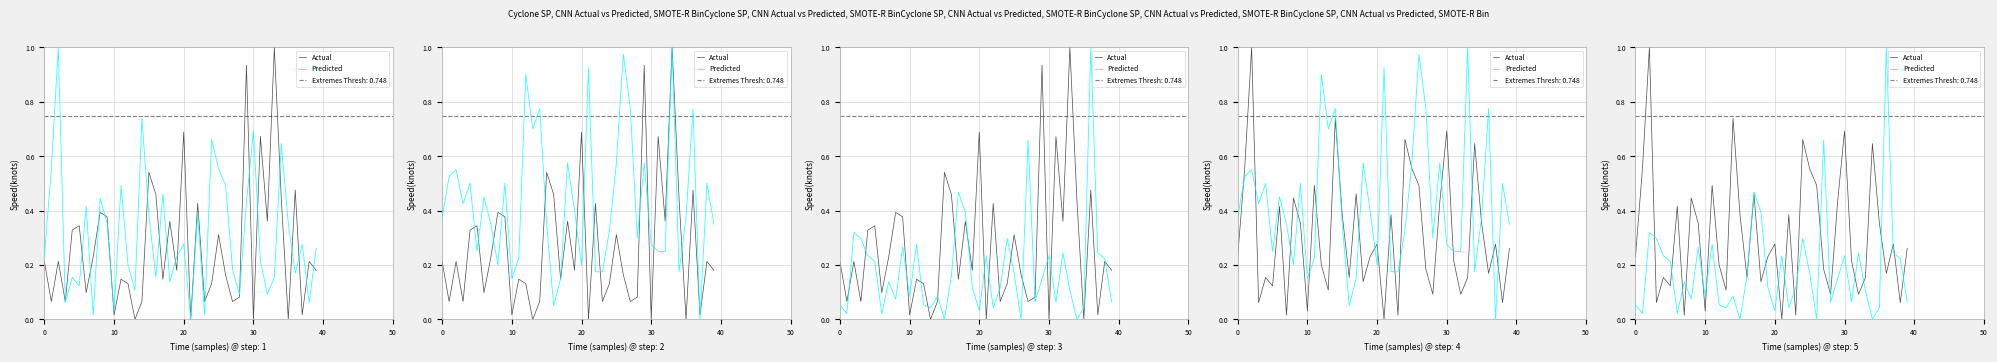

At which category does the chart reach its minimum across all series?

21